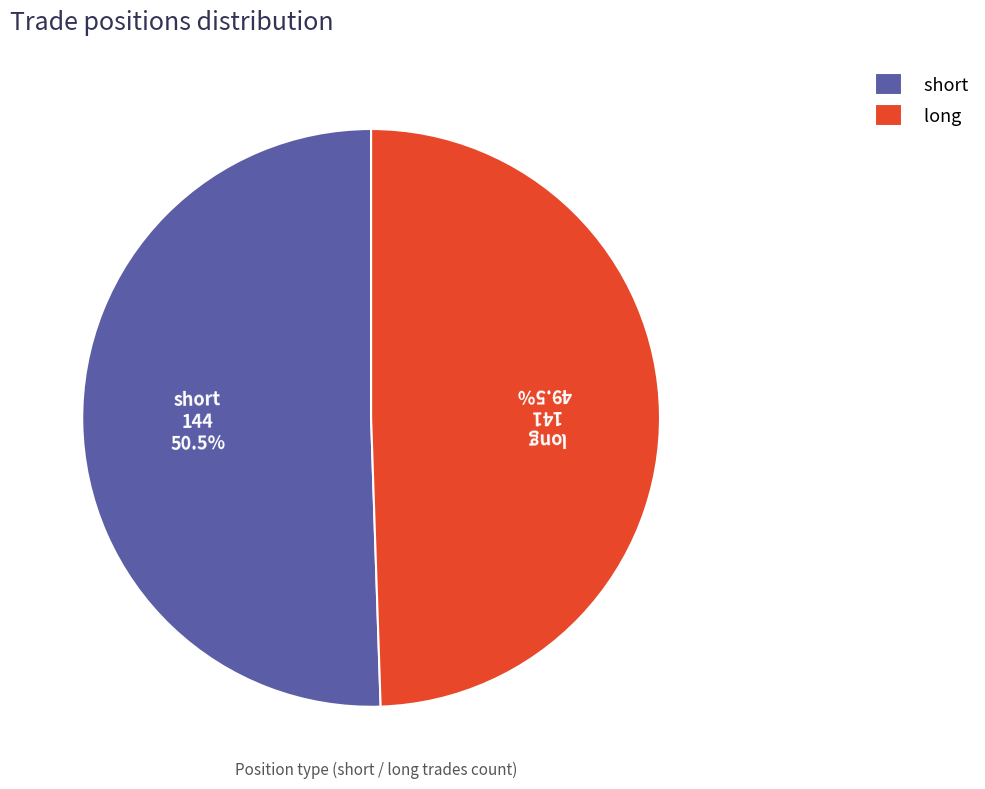

To the nearest percent, what is the combined percentage of long and short?

100%